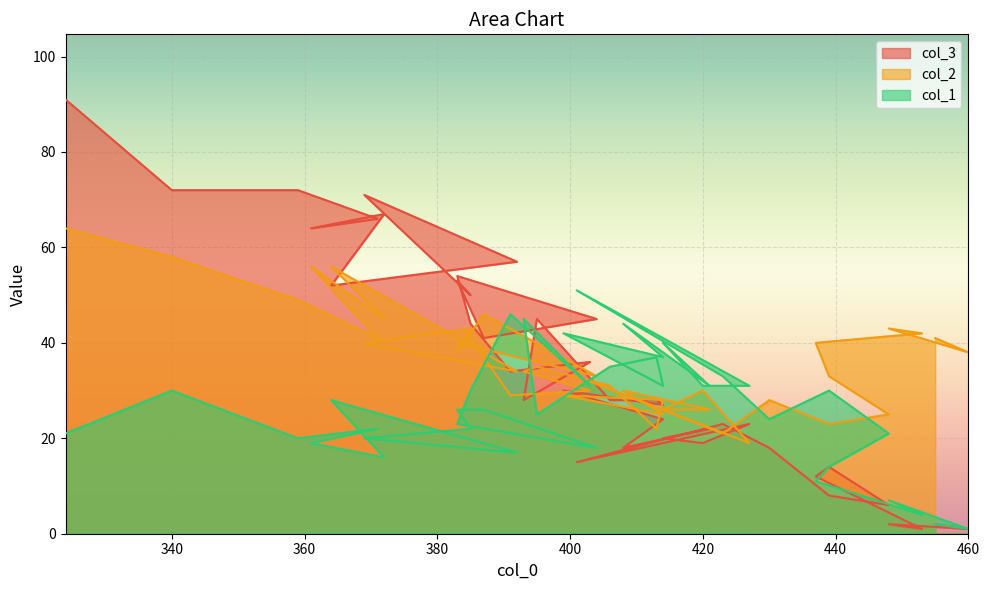

Between 439 and 430, which series saw the biggest shift?

col_3